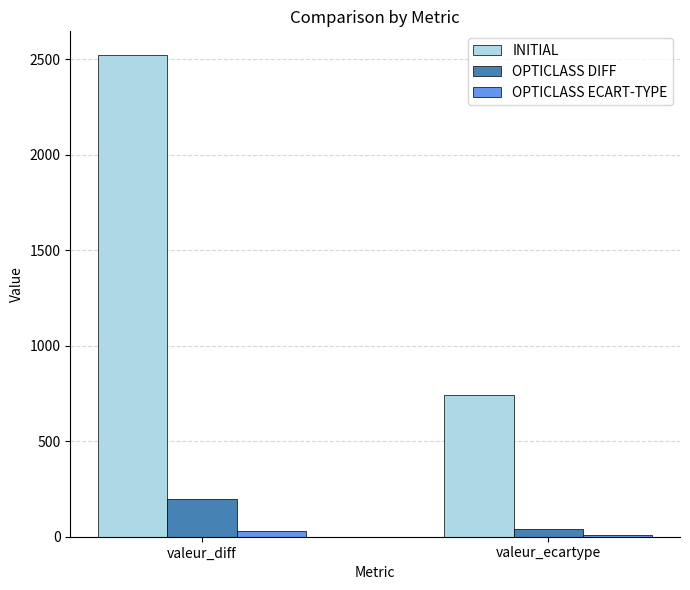

The value of INITIAL at valeur_ecartype is 1295.9. True or false?

False